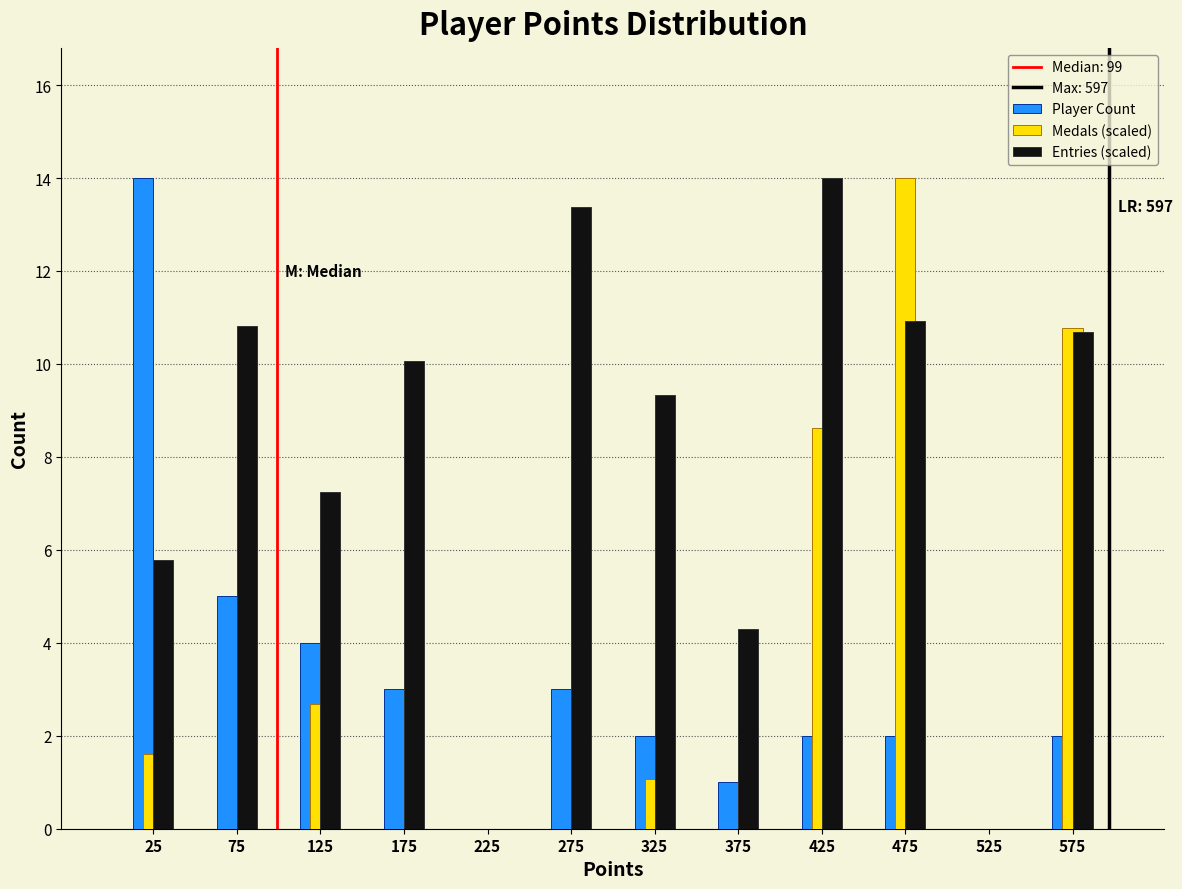

In the Entries (scaled) series, which range on the x-axis has the tallest bar?

400 to 450